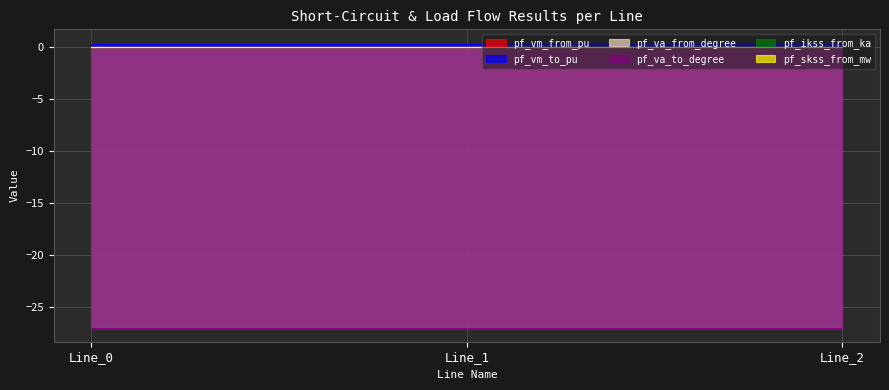

What is the maximum value for pf_vm_to_pu?

0.3